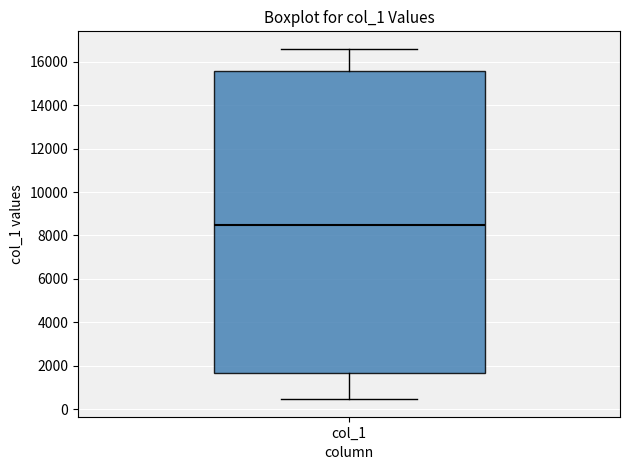

Read this box plot against the y-axis: the position of the median line, the range covered by the box, and the ends of both whiskers. The values are not printed on the chart, so give them approximately, as read against the axis.

median 8600, box 1600 to 15600, whiskers 400 to 16600